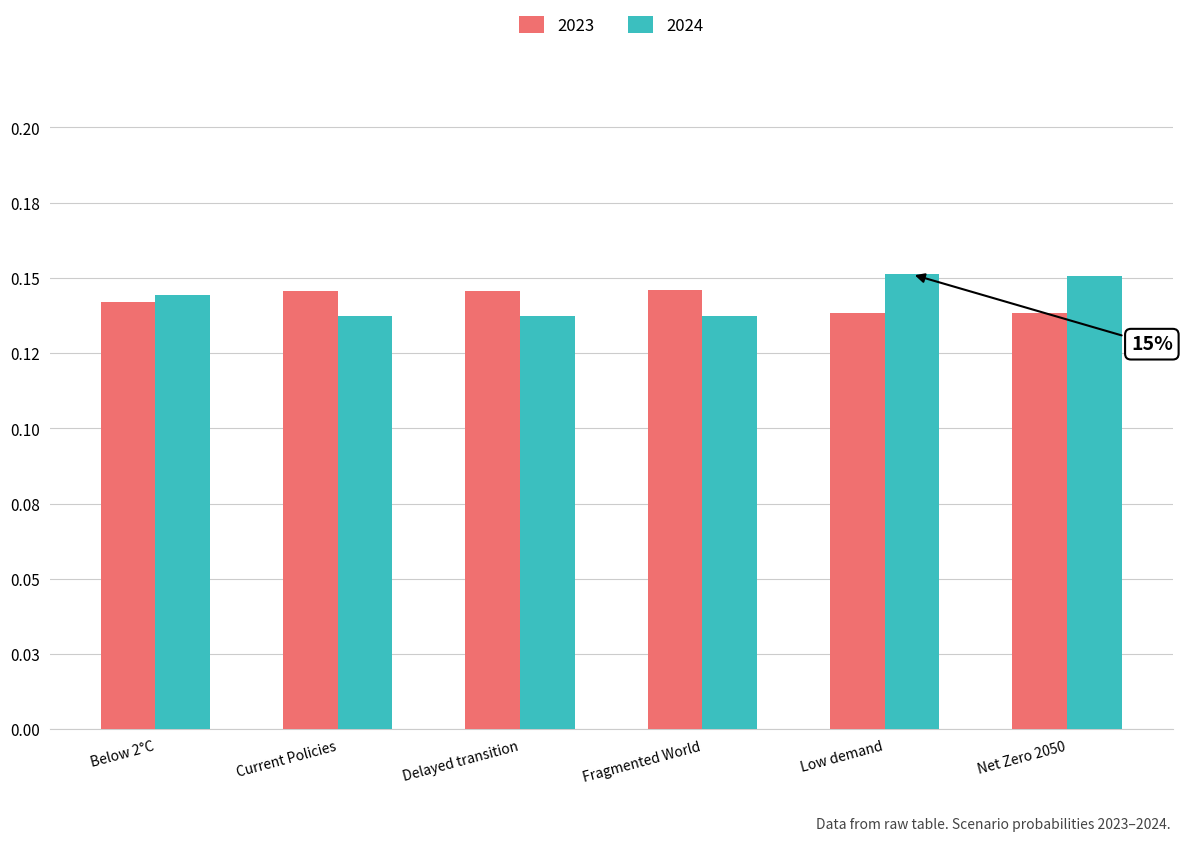

Reading left to right, extract all data points from this chart.

2023: Below 2°C=0.1	Current Policies=0.1	Delayed transition=0.1	Fragmented World=0.1	Low demand=0.1	Net Zero 2050=0.1
2024: Below 2°C=0.1	Current Policies=0.1	Delayed transition=0.1	Fragmented World=0.1	Low demand=0.2	Net Zero 2050=0.2